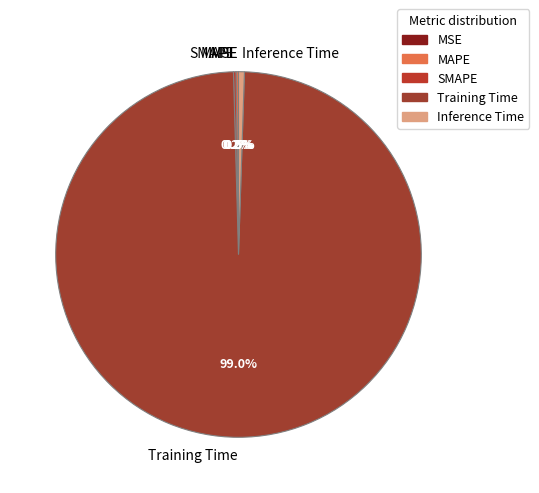

Which slice is the largest?

Training Time